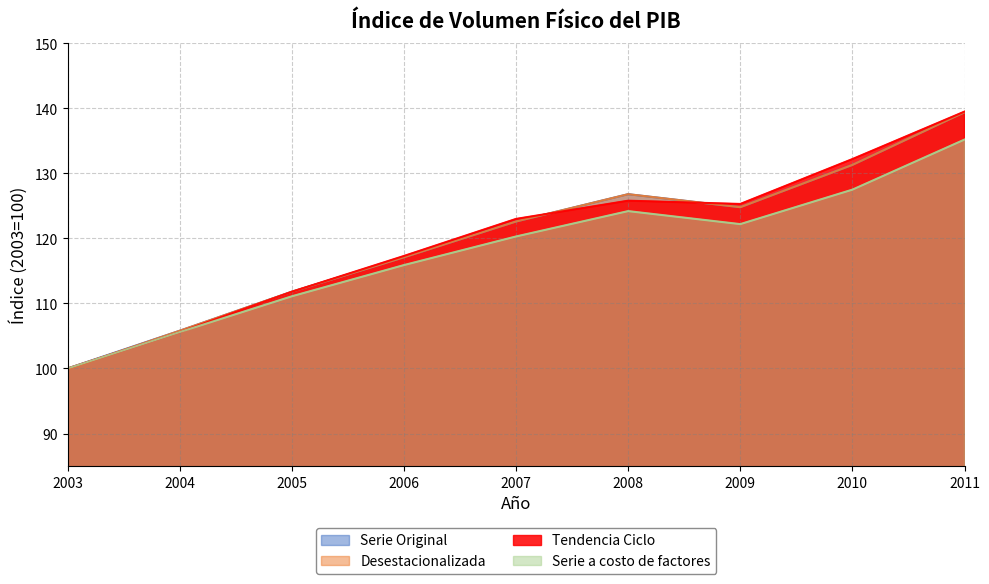

Which series has the widest spread of values?

Desestacionalizada